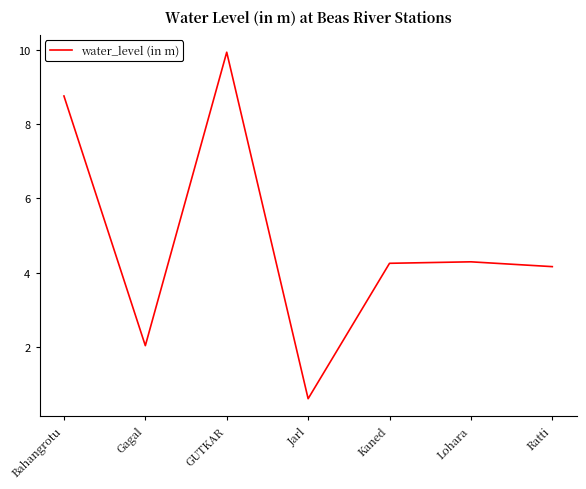

The chart shows a value of 4.3 at Lohara. True or false?

True